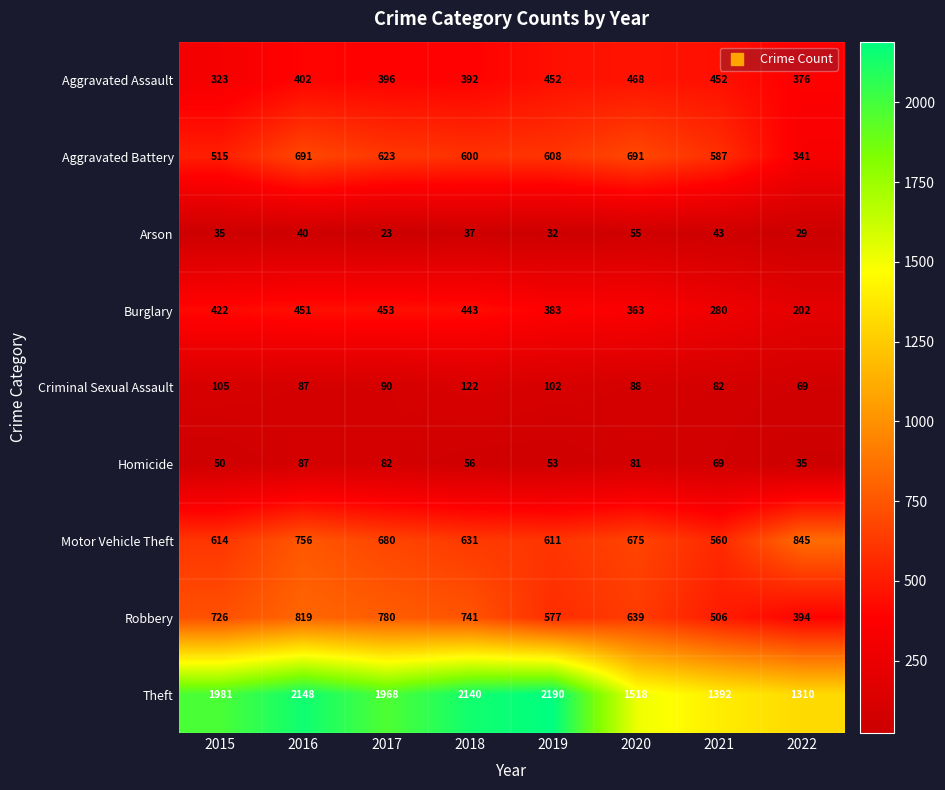

How many data points in Theft are less than 1981?

4